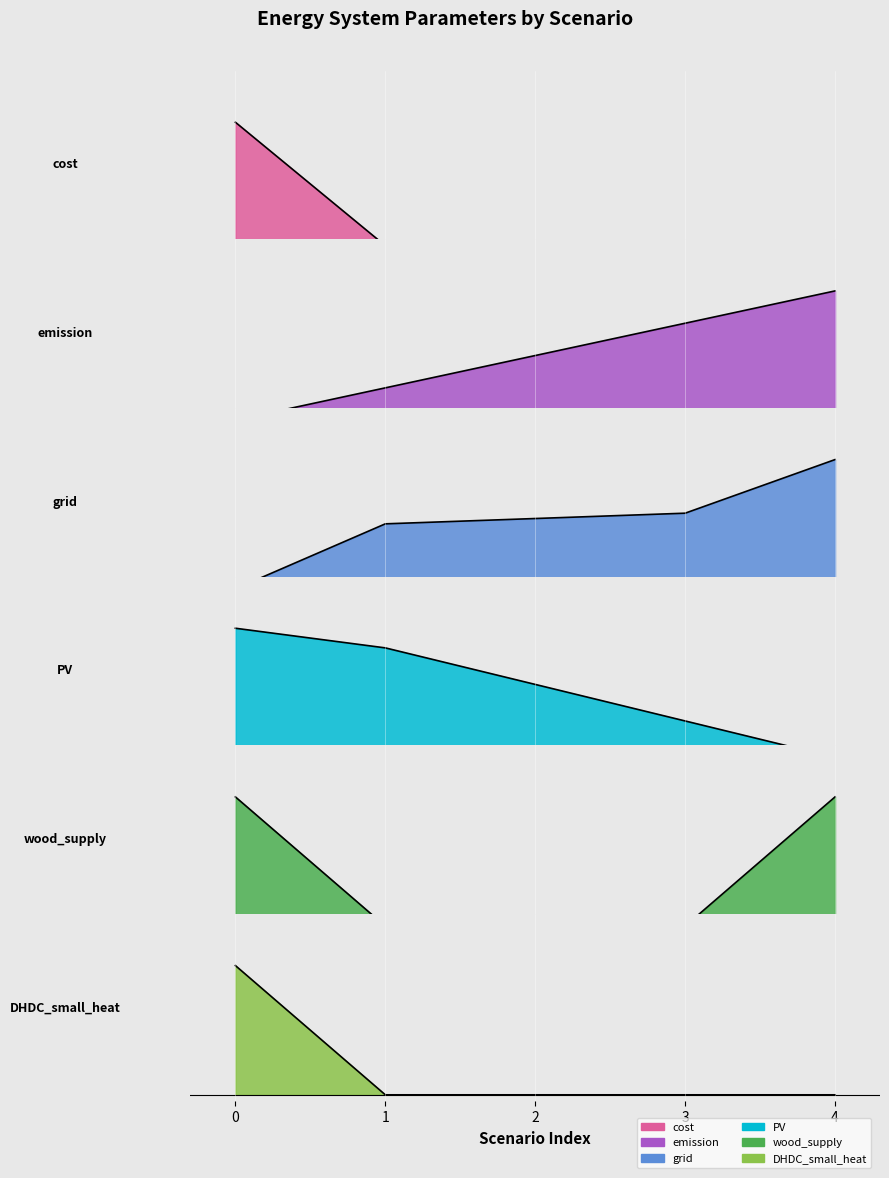

Which series changed the most between 0 and 4?

cost